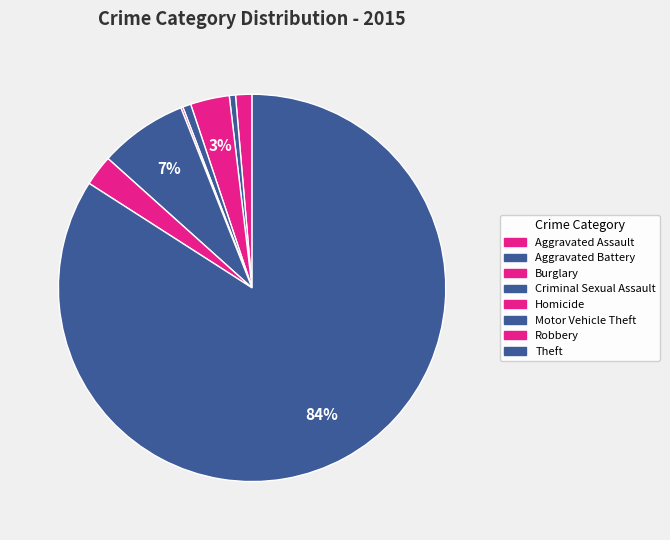

How many segments does this pie chart have?

8